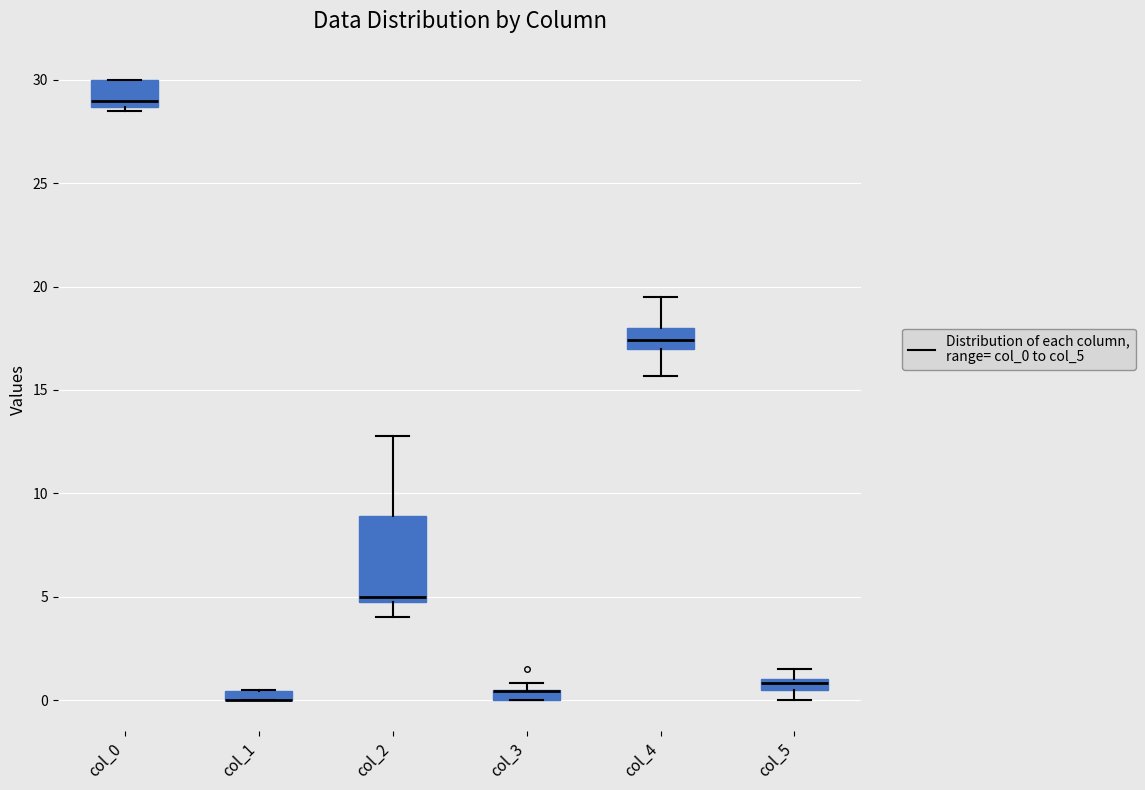

Which box is the tallest, from its lower edge to its upper edge?

col_2